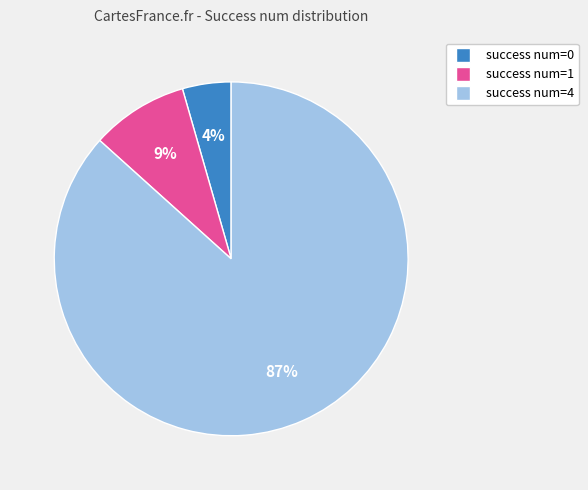

What percentage is the success num=4 slice, to the nearest percent?

87%